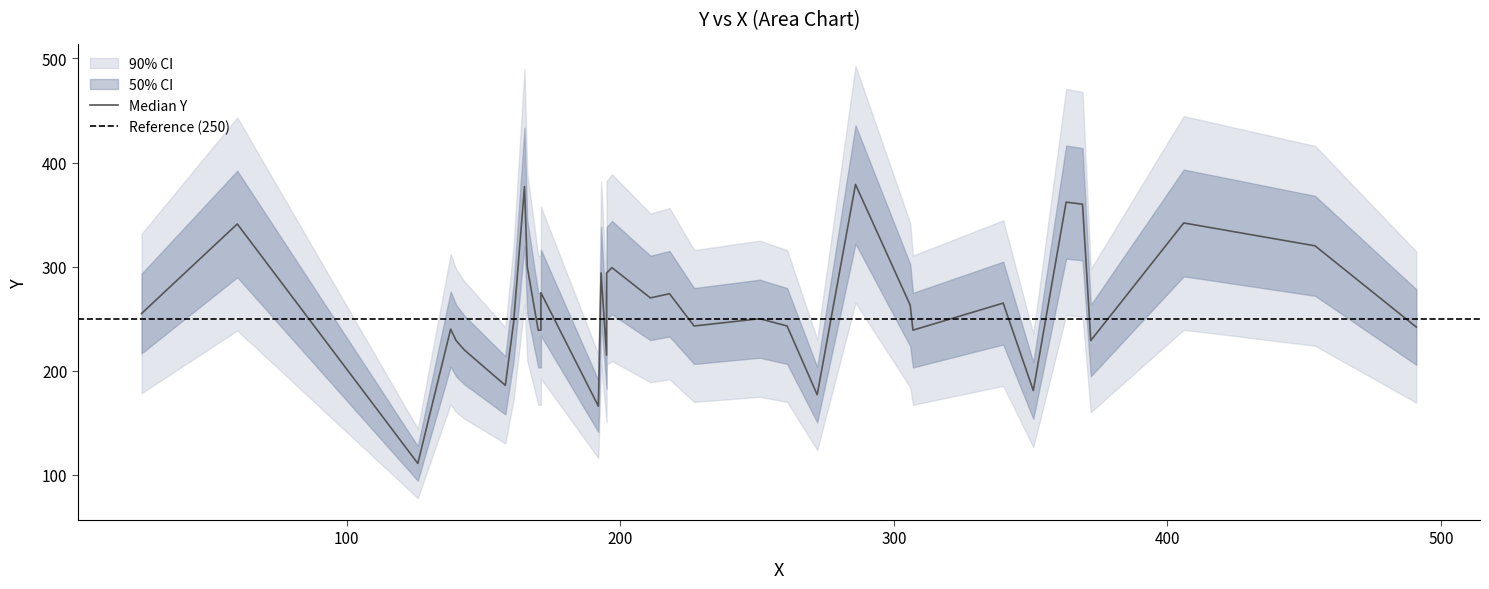

True or false: x and y intersect in this chart.

True